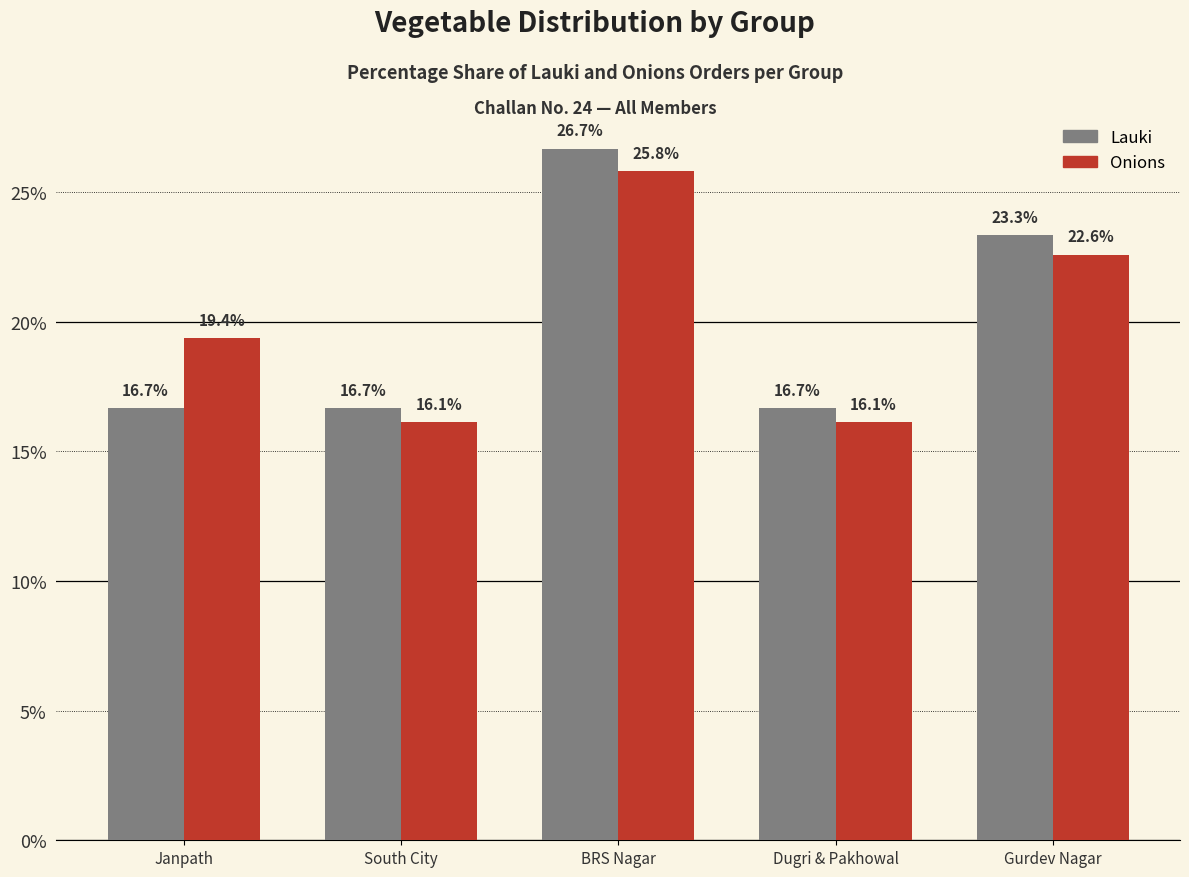

Which category has the highest value across all series?

BRS Nagar